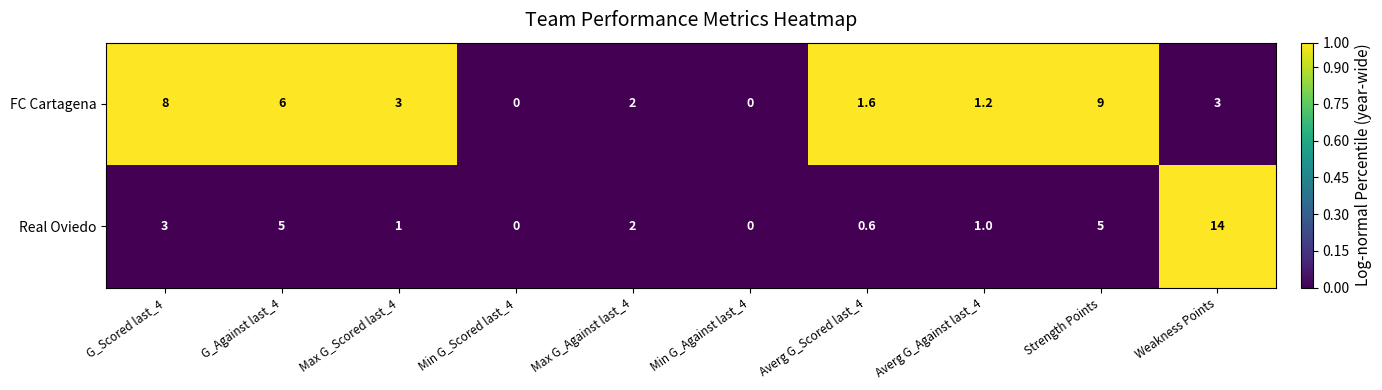

What is the difference between the maximum and minimum values in the FC Cartagena series?

9.0